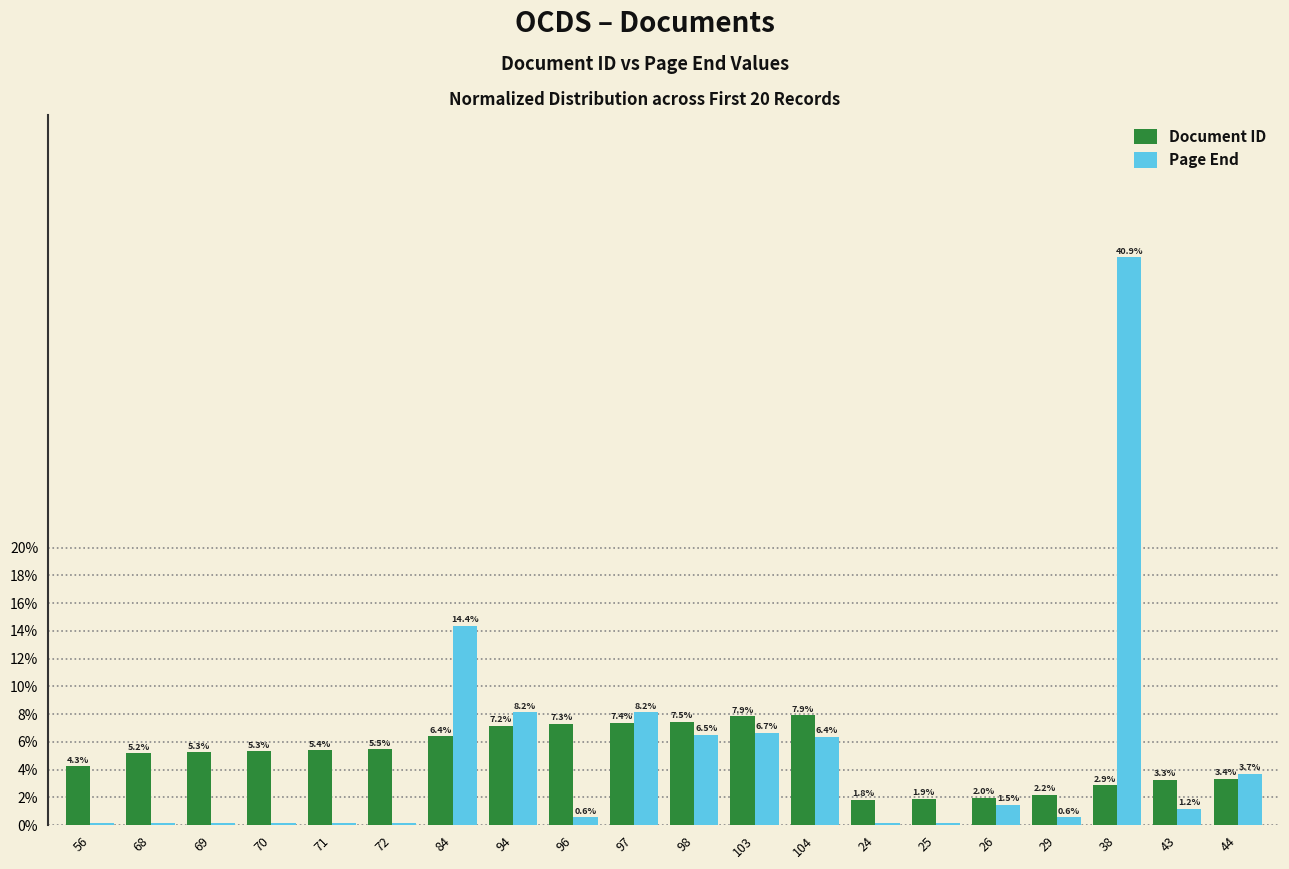

At which label does Document ID first exceed 5?

68